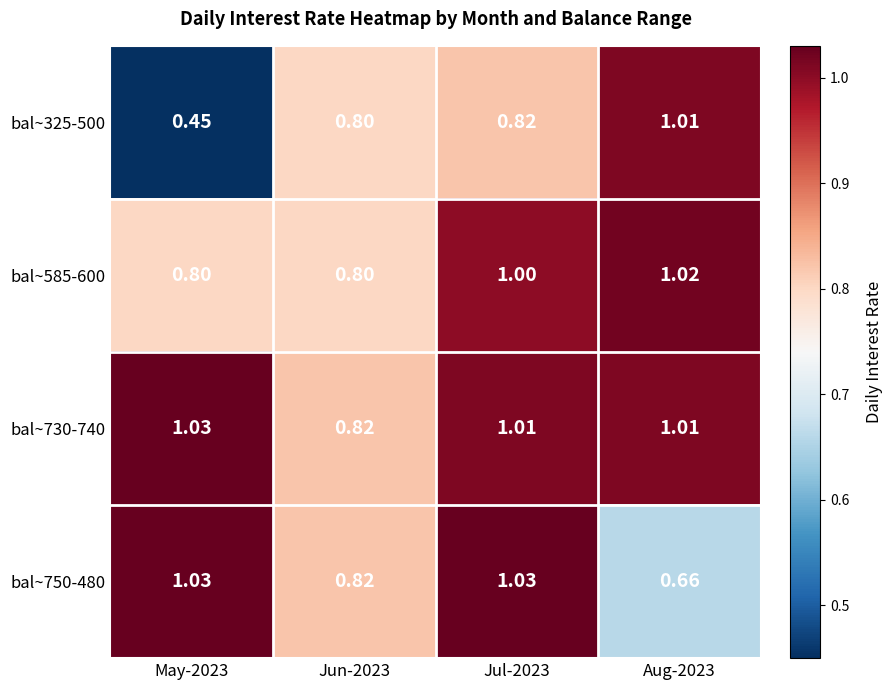

Is the value of bal~585-600 at May-2023 greater than the value of bal~730-740 at Jun-2023?

No